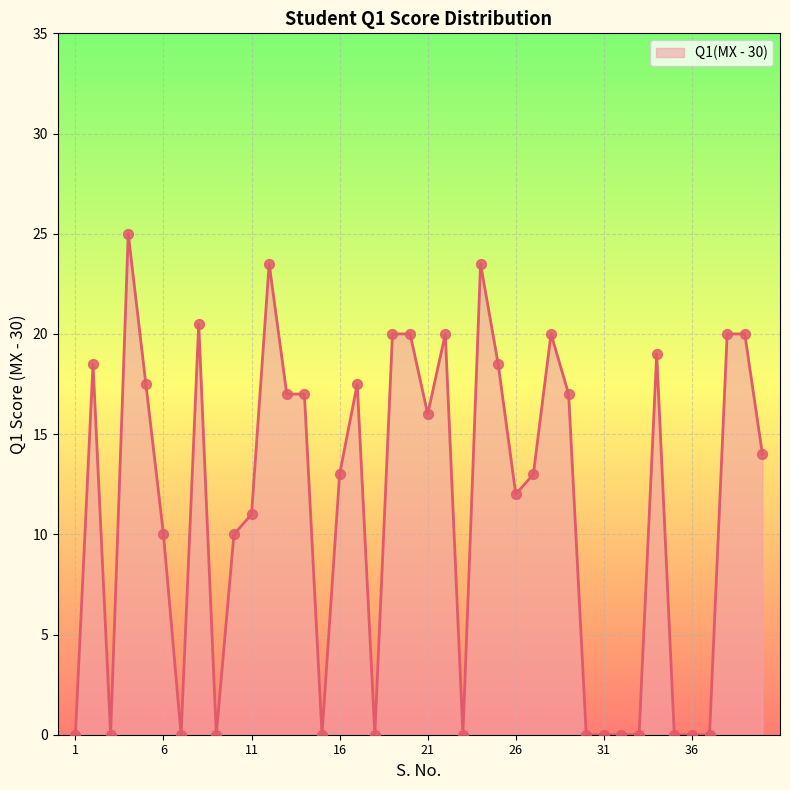

What is the greatest value displayed?

25.0